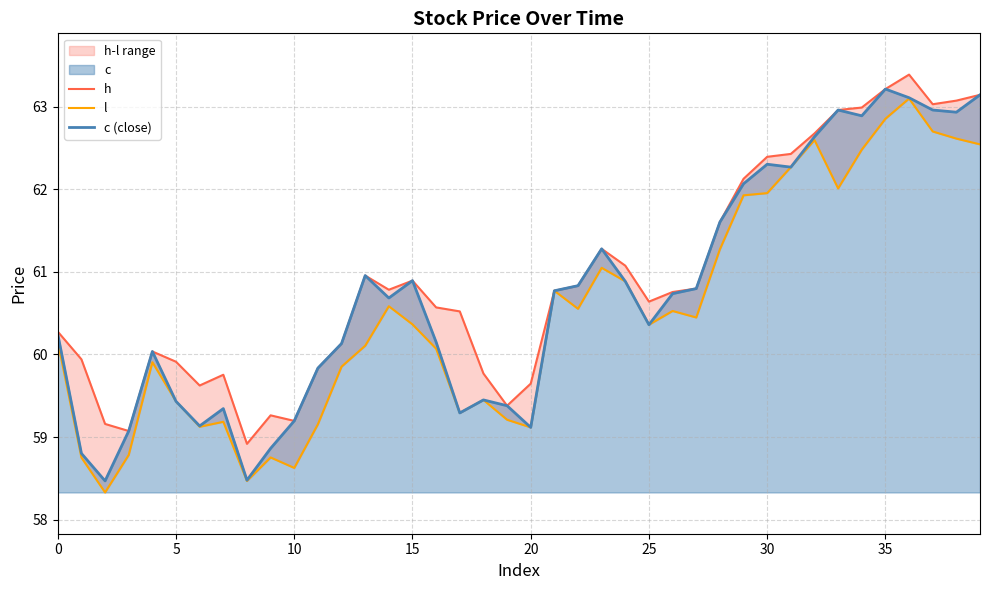

What is the value of the h point at the 4th from the left?

59.1